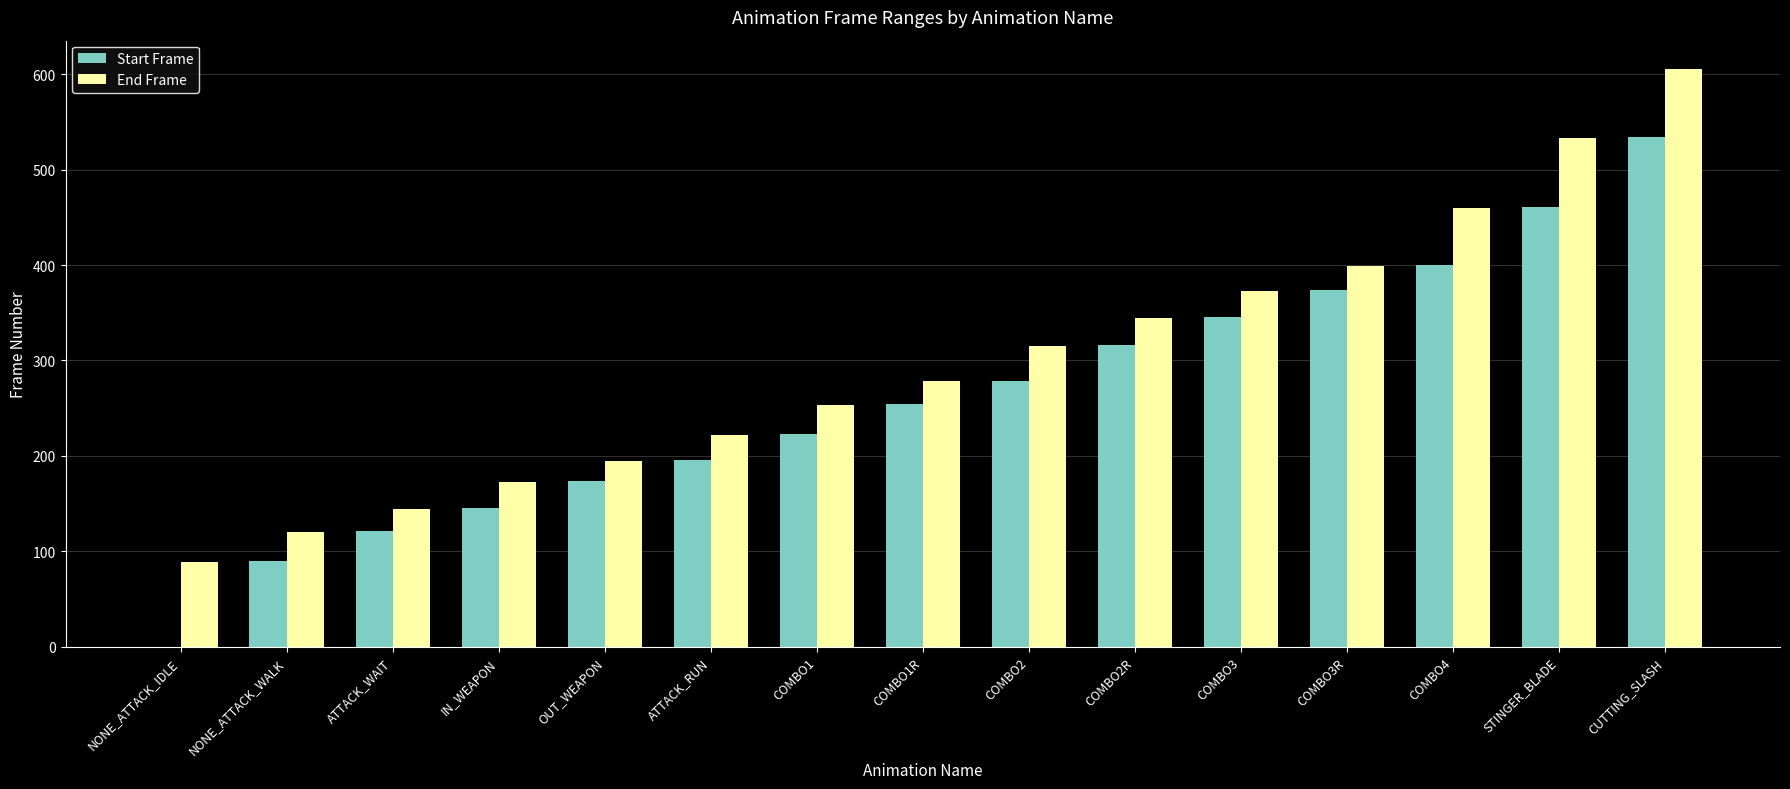

Reading left to right, what are all the values shown in this chart?

Start Frame: 0	90	121	145	174	196	223	254	279	316	346	374	400	461	534
End Frame: 89	120	144	173	195	222	253	278	315	345	373	399	460	533	606